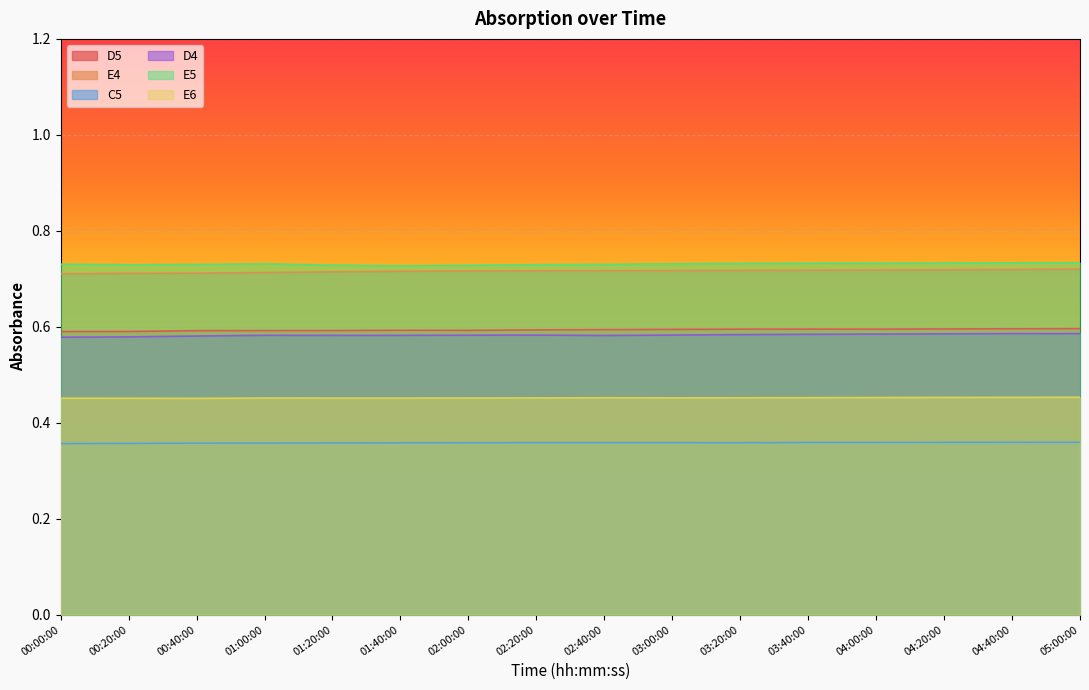

Which series changed the most between 01:20:00 and 04:00:00?

E5